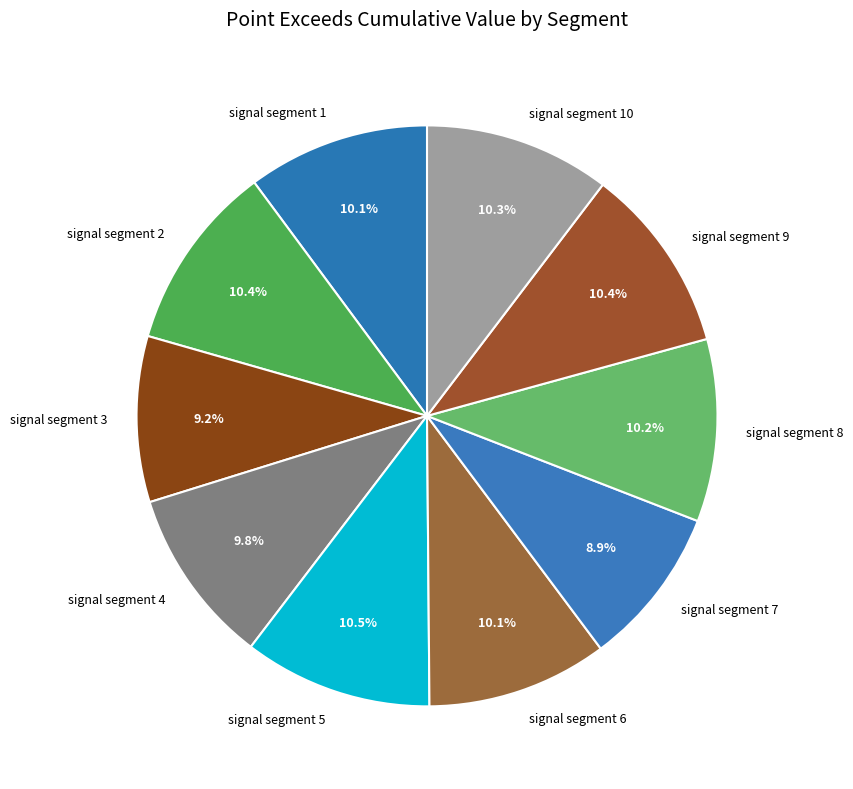

Between signal segment 6 and signal segment 3, which is larger?

signal segment 6